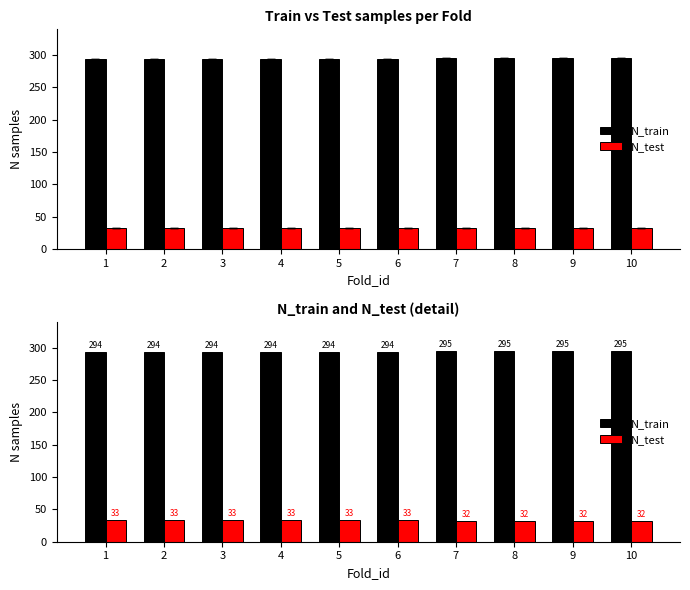

Reading right to left, list all the values displayed in this chart.

N_train: 295	295	295	295	294	294	294	294	294	294
N_test: 32	32	32	32	33	33	33	33	33	33